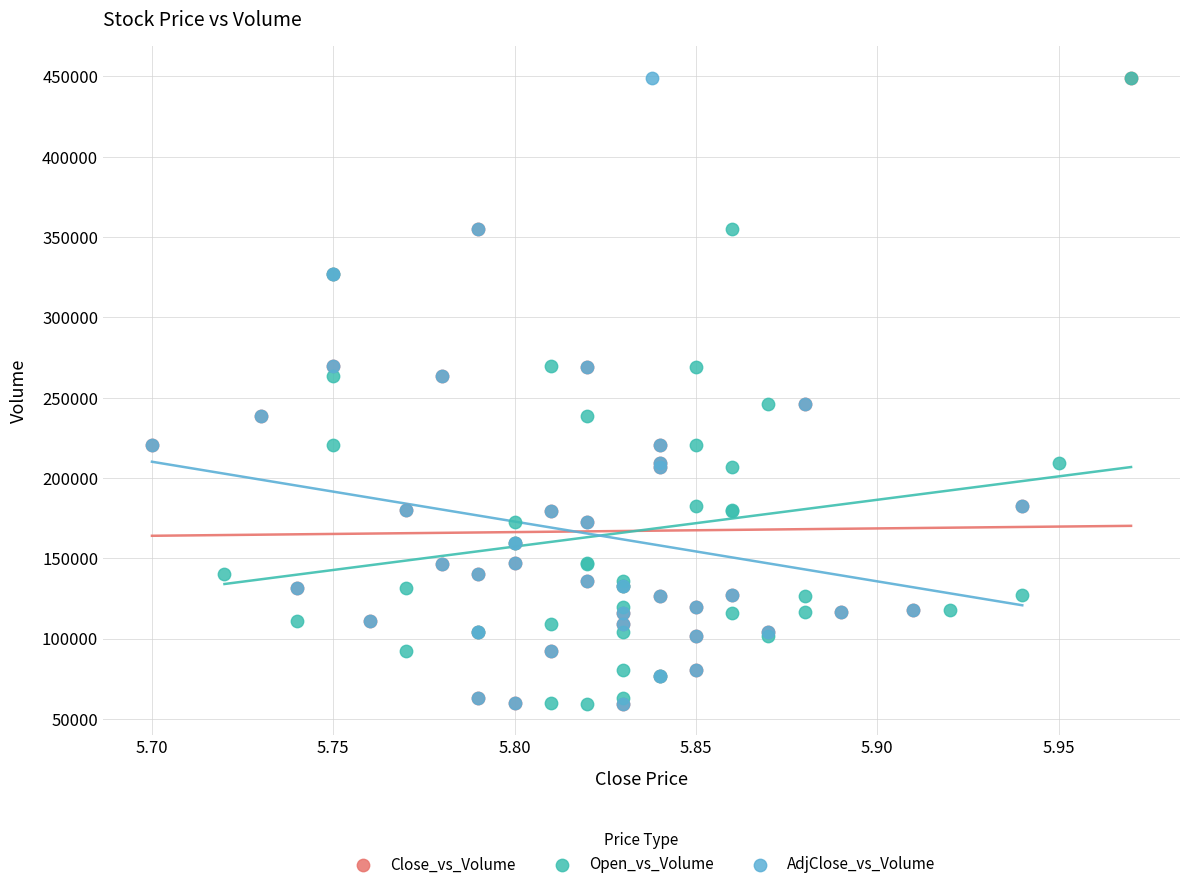

What are all the series names shown in the legend?

Close_vs_Volume, Open_vs_Volume, AdjClose_vs_Volume